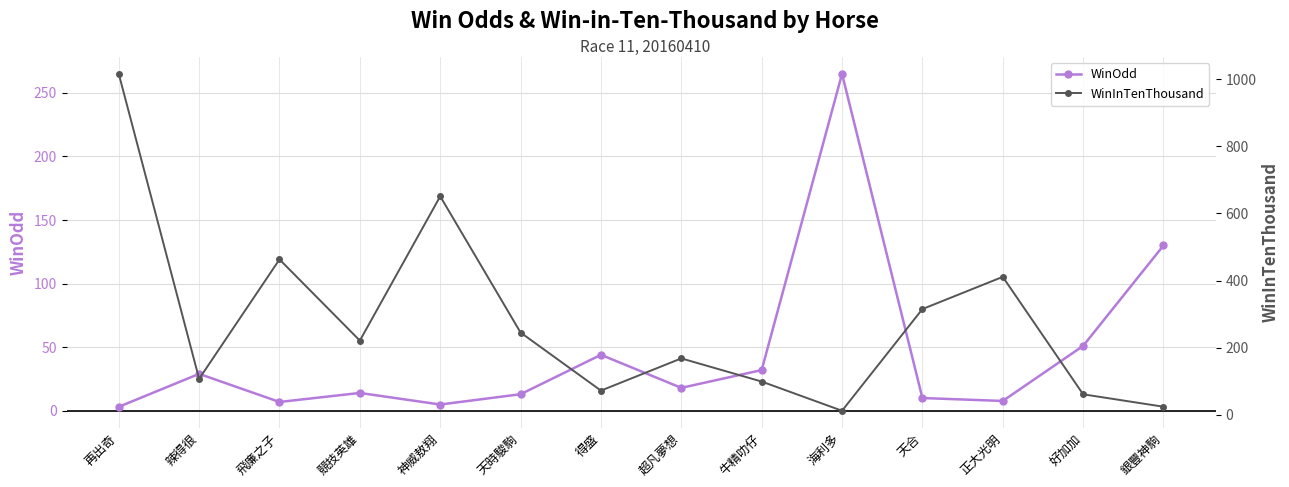

Which series has the largest total across all categories?

WinInTenThousand